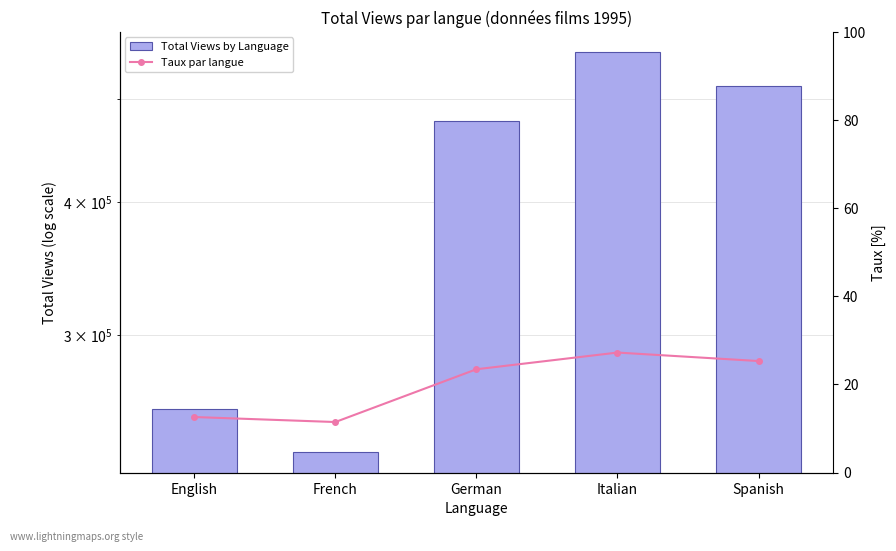

What position from the left is Italian?

4